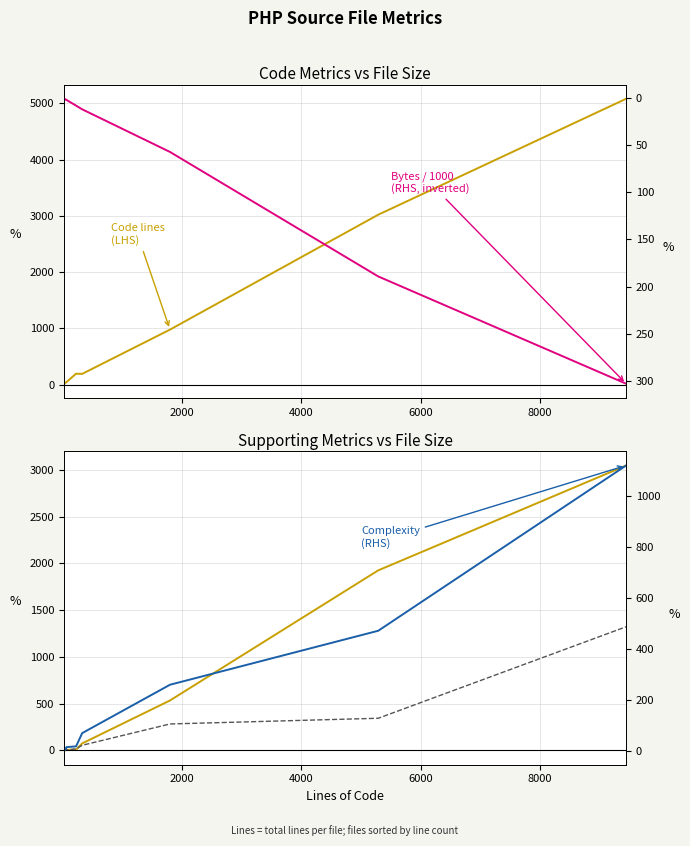

True or false: Blanks (LHS) and Code lines (LHS) cross at least once.

False